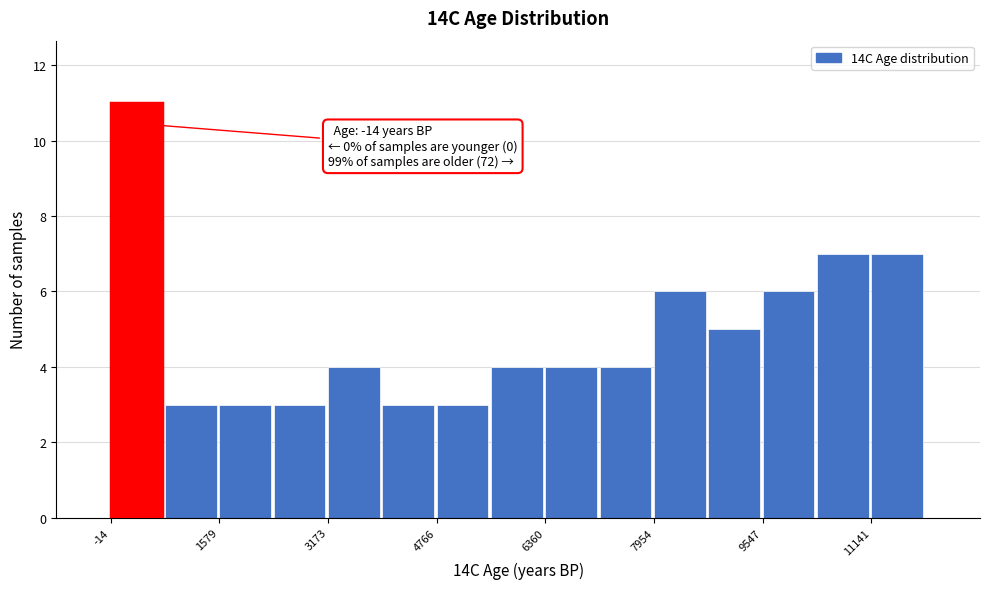

Read against the x-axis, roughly where is the centre of the tallest bar?

400